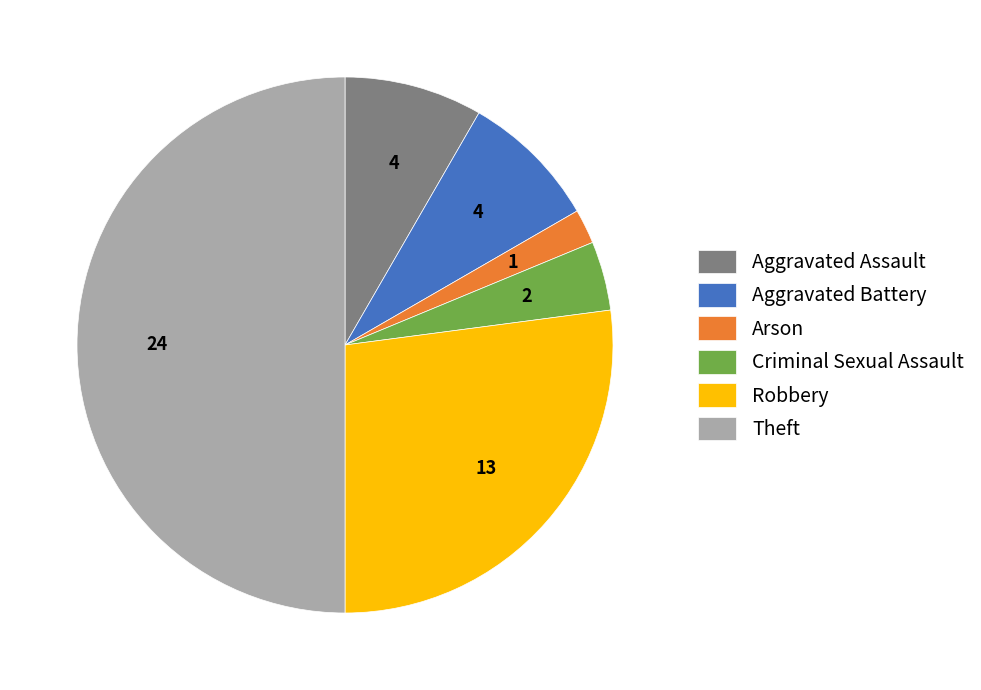

Is Arson the majority of the pie?

No